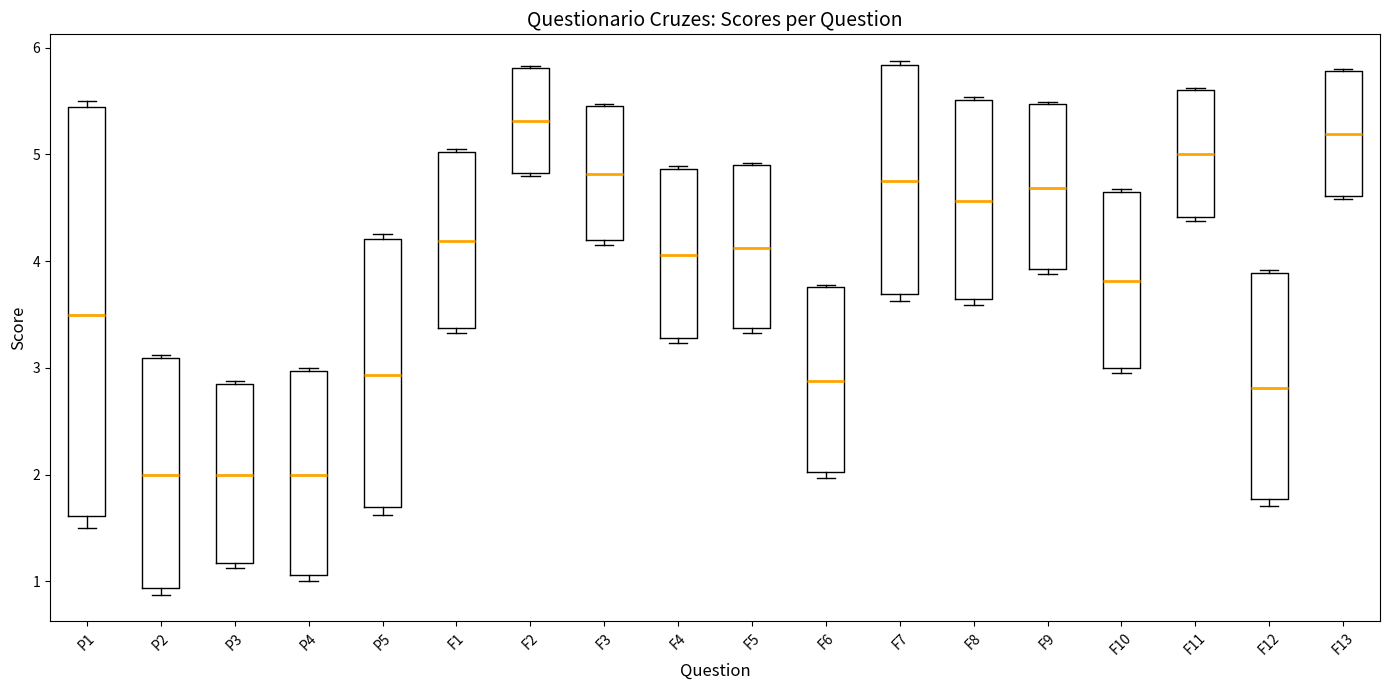

Reading left to right, read every box against the y-axis: the position of its median line, the range the box covers, and the ends of its whiskers. The values are not printed on the chart, so give them approximately, as read against the axis.

P1: median 3.5, box 1.6 to 5.4, whiskers 1.5 to 5.5
P2: median 2.0, box 0.9 to 3.1, whiskers 0.9 (just below the box's lower edge) to 3.1 (just above the box's upper edge)
P3: median 2.0, box 1.2 to 2.8, whiskers 1.1 to 2.9
P4: median 2.0, box 1.1 to 3.0, whiskers 1.0 to 3.0 (just above the box's upper edge)
P5: median 2.9, box 1.7 to 4.2, whiskers 1.6 to 4.3
F1: median 4.2, box 3.4 to 5.0, whiskers 3.3 to 5.0
F2: median 5.3, box 4.8 to 5.8, whiskers 4.8 to 5.8
F3: median 4.8, box 4.2 to 5.4, whiskers 4.2 (just below the box's lower edge) to 5.5
F4: median 4.1, box 3.3 to 4.9, whiskers 3.2 to 4.9
F5: median 4.1, box 3.4 to 4.9, whiskers 3.3 to 4.9
F6: median 2.9, box 2.0 to 3.8, whiskers 2.0 (just below the box's lower edge) to 3.8
F7: median 4.8, box 3.7 to 5.8, whiskers 3.6 to 5.9
F8: median 4.6, box 3.6 to 5.5, whiskers 3.6 (just below the box's lower edge) to 5.5
F9: median 4.7, box 3.9 to 5.5, whiskers 3.9 (just below the box's lower edge) to 5.5
F10: median 3.8, box 3.0 to 4.6, whiskers 3.0 (just below the box's lower edge) to 4.7
F11: median 5.0, box 4.4 to 5.6, whiskers 4.4 (just below the box's lower edge) to 5.6
F12: median 2.8, box 1.8 to 3.9, whiskers 1.7 to 3.9 (just above the box's upper edge)
F13: median 5.2, box 4.6 to 5.8, whiskers 4.6 (just below the box's lower edge) to 5.8